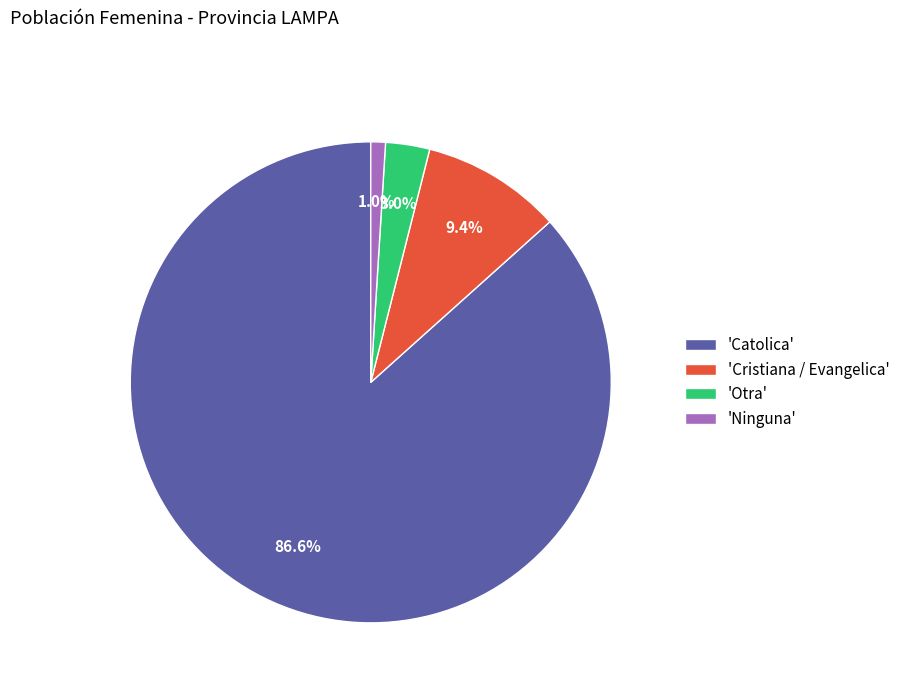

Between 'Cristiana / Evangelica' and 'Ninguna', which is larger?

'Cristiana / Evangelica'